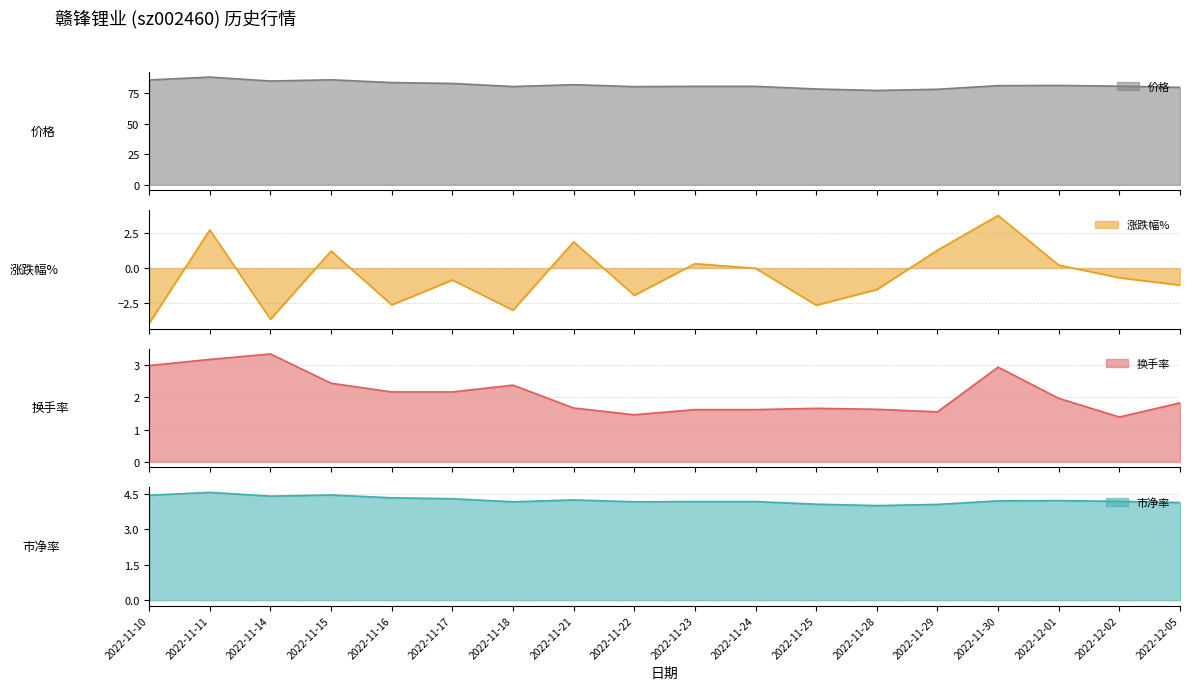

What is the average value of the 市净率 series?

4.2